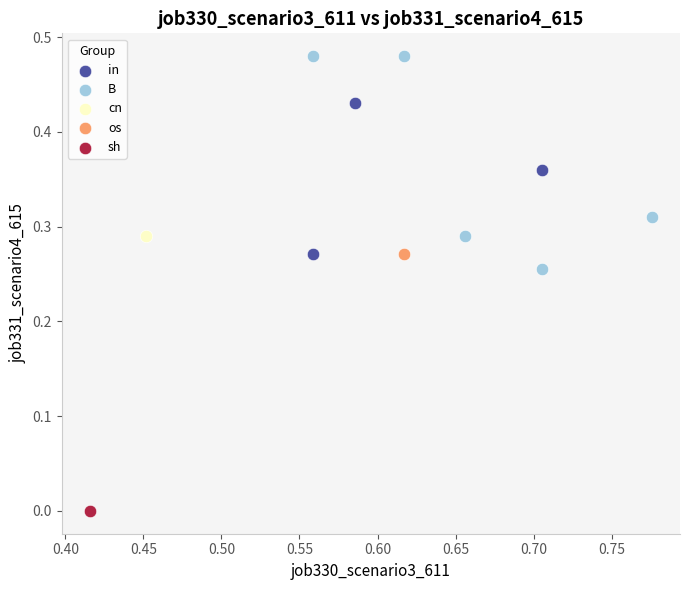

What are all the series names shown in the legend?

in, B, cn, os, sh